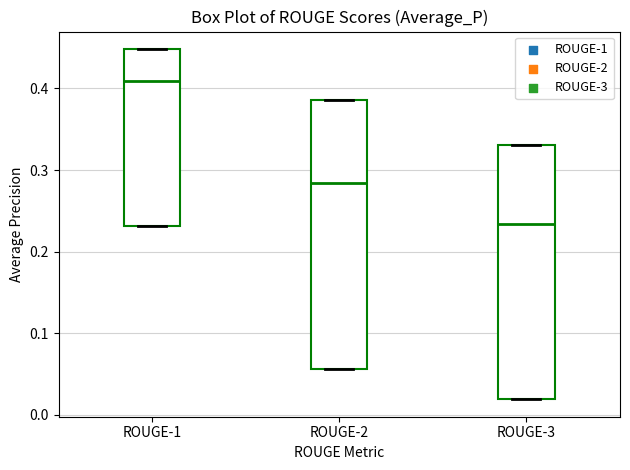

Reading left to right, transcribe this box plot: for each box, give where its median line is, the range the box spans, and where its two whiskers end, as read against the y-axis. The values are not printed on the chart, so give them approximately, as read against the axis.

ROUGE-1: median 0.41, box 0.23 to 0.45, whiskers 0.23 to 0.45
ROUGE-2: median 0.28, box 0.06 to 0.39, whiskers 0.06 to 0.39
ROUGE-3: median 0.23, box 0.02 to 0.33, whiskers 0.02 to 0.33